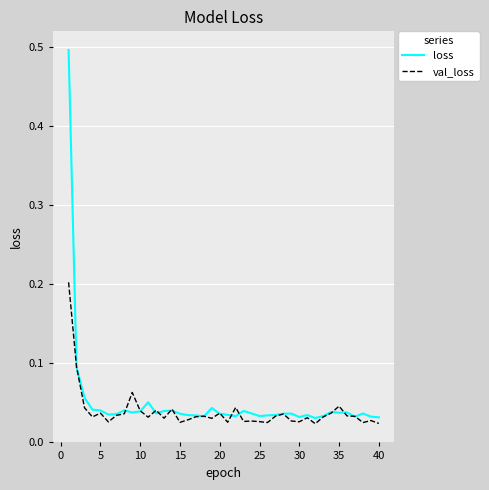

Rank the series by their maximum value, from lowest to highest.

val_loss, loss